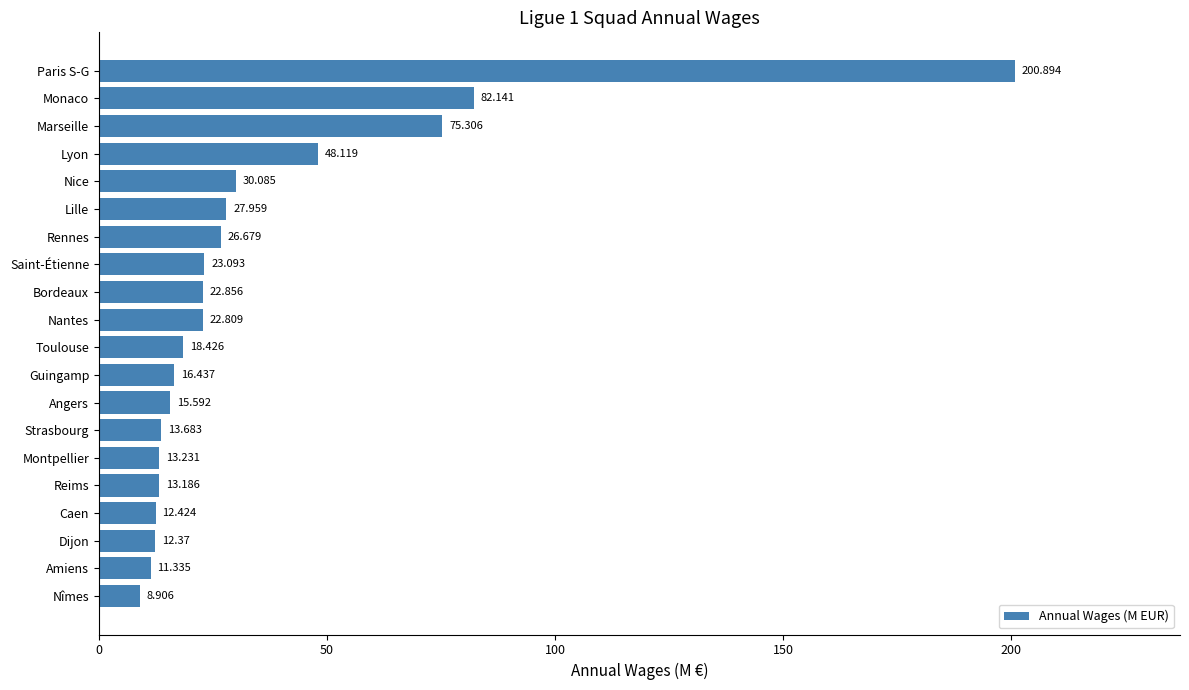

List the labels in order of value, largest first.

Paris S-G, Monaco, Marseille, Lyon, Nice, Lille, Rennes, Saint-Étienne, Bordeaux, Nantes, Toulouse, Guingamp, Angers, Strasbourg, Montpellier, Reims, Caen, Dijon, Amiens, Nîmes